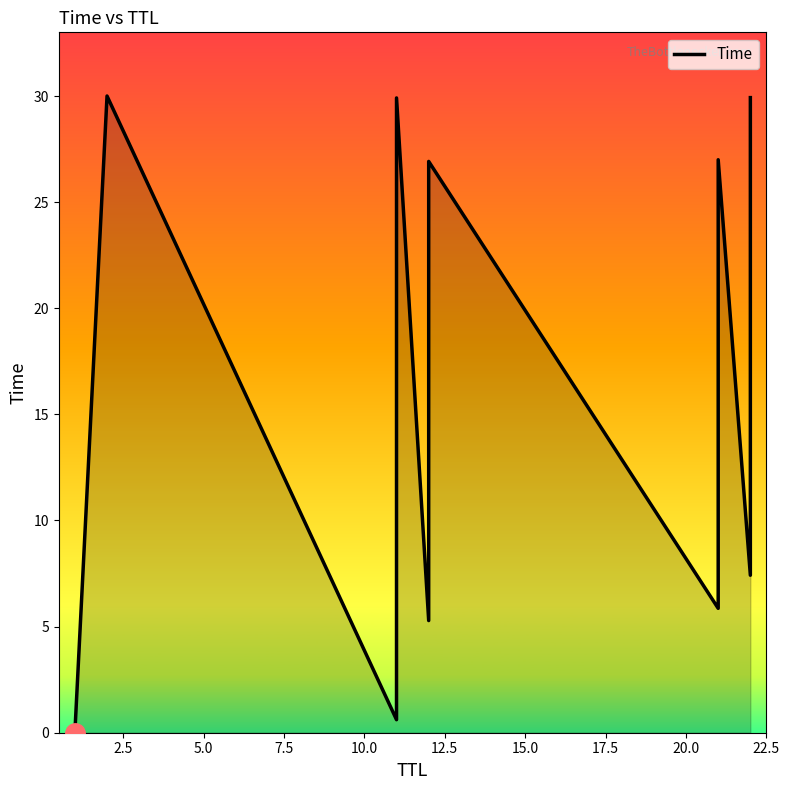

How many interior local valleys (lower than both neighbors) does the data have?

4